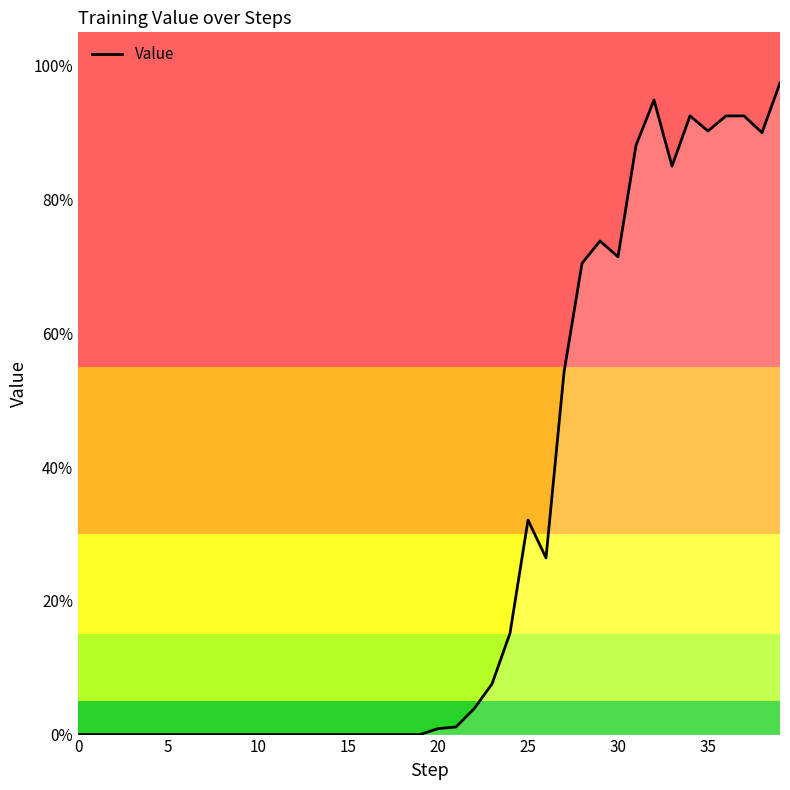

How many lines are shown in the chart?

1